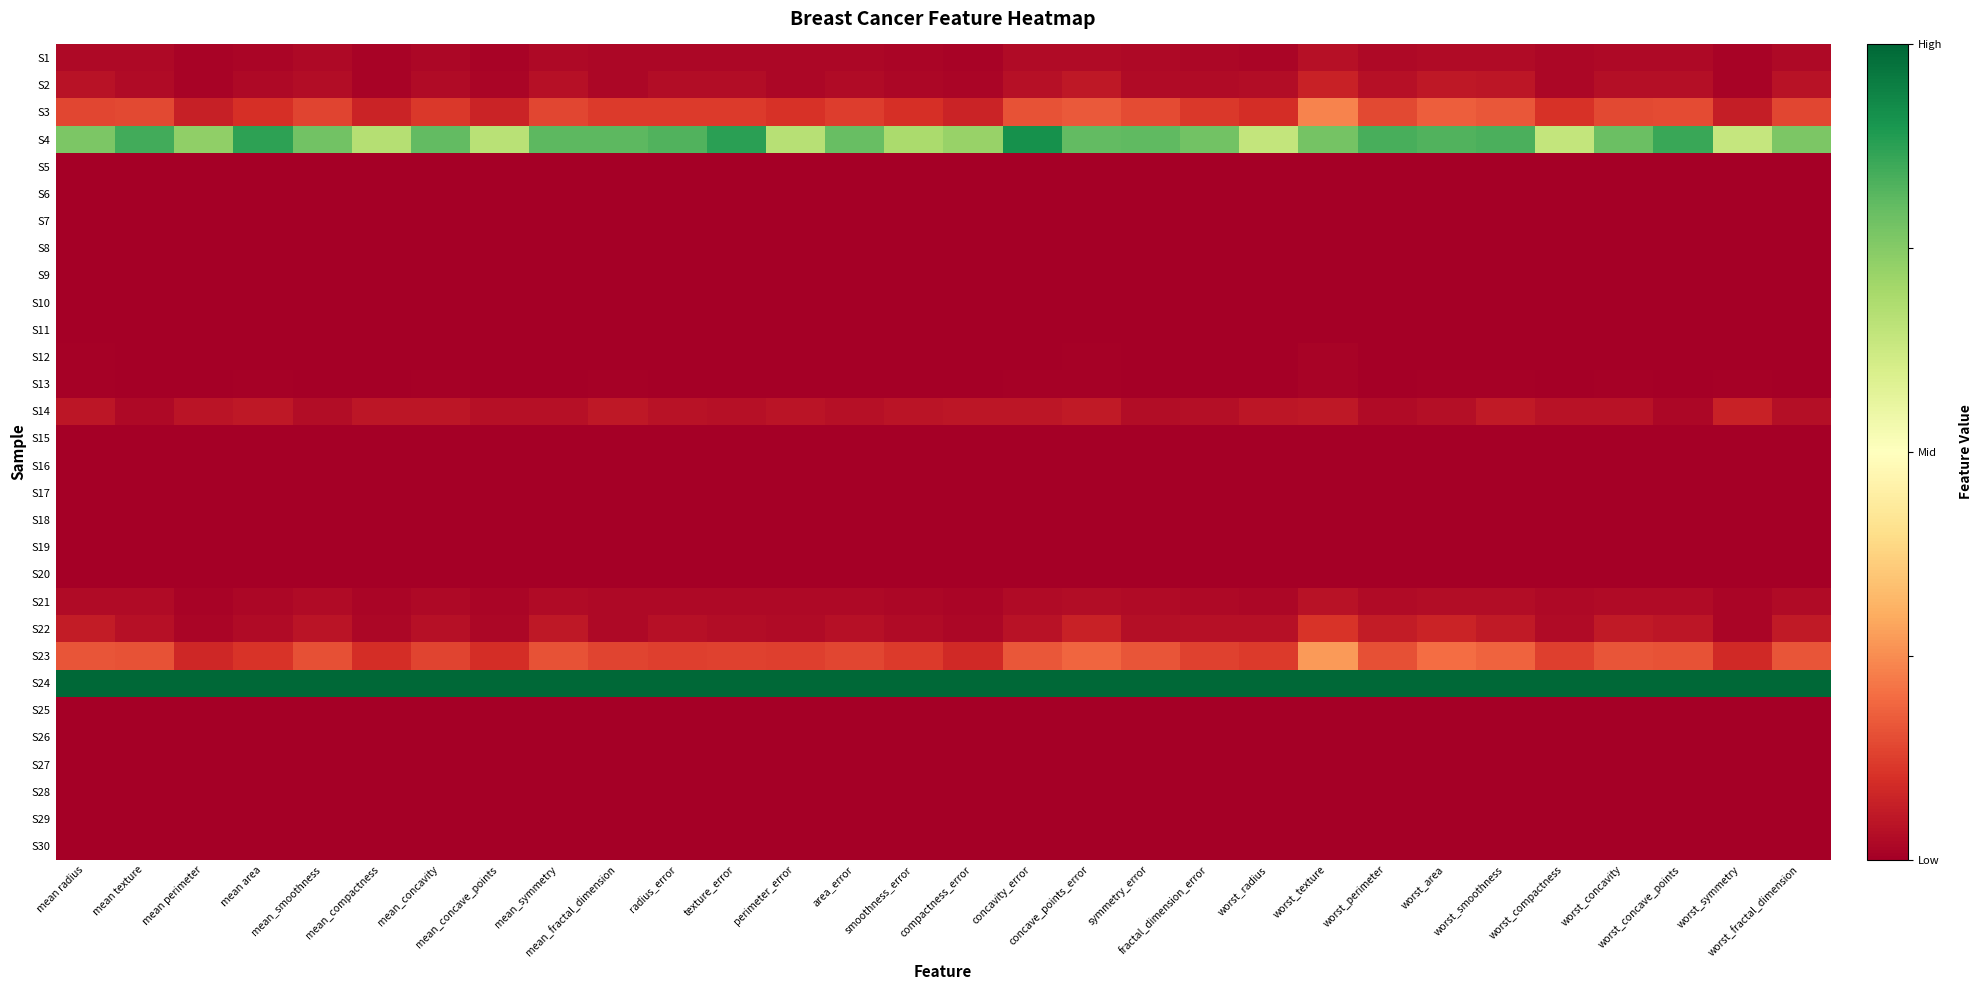

Rank the series at mean area from lowest to highest value.

S15, S20, S18, S17, S19, S16, S10, S30, S5, S25, S8, S9, S6, S28, S7, S29, S27, S26, S11, S12, S13, S1, S21, S2, S22, S14, S3, S23, S4, S24